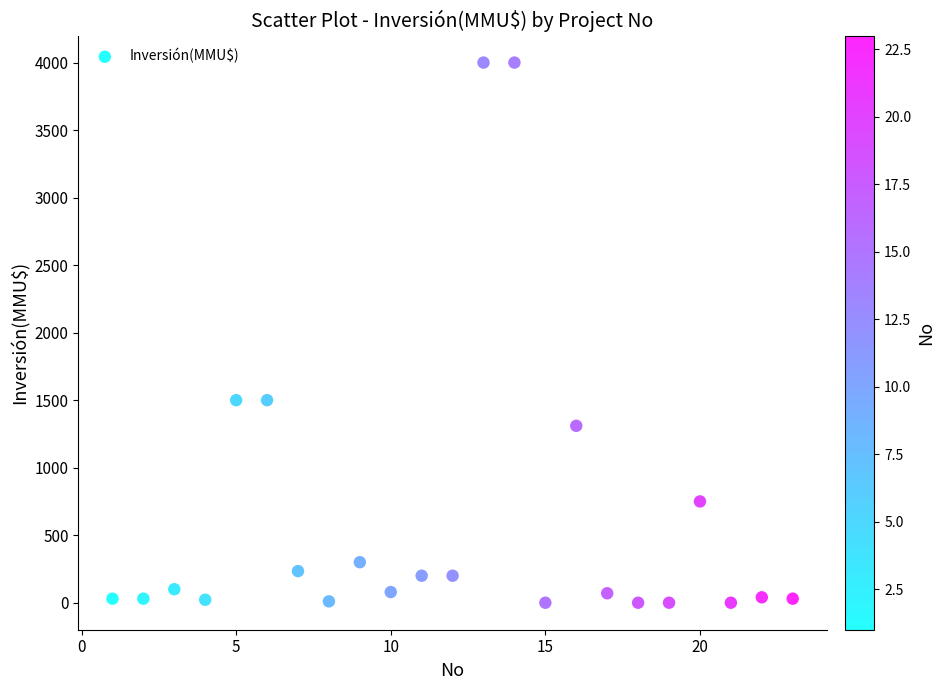

What is the range of Y values (max minus min)?

4000